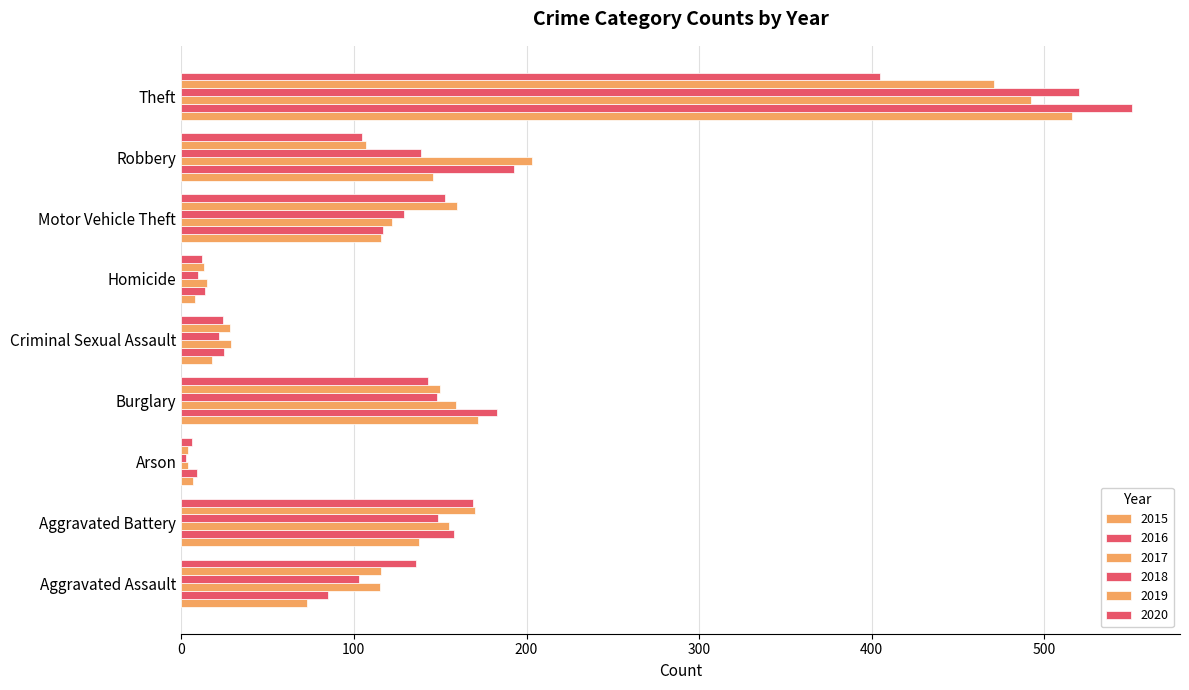

Rank the categories by 2019 value from highest to lowest.

Theft, Aggravated Battery, Motor Vehicle Theft, Burglary, Aggravated Assault, Robbery, Criminal Sexual Assault, Homicide, Arson